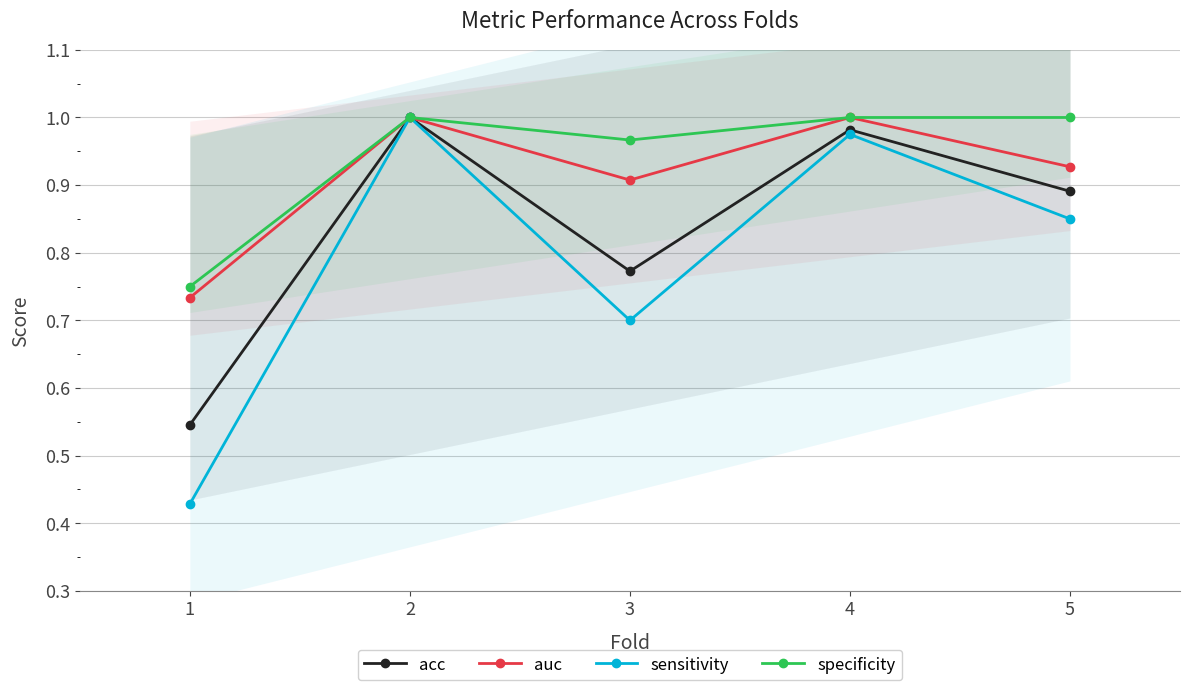

Which series changed the most between 3 and 5?

sensitivity